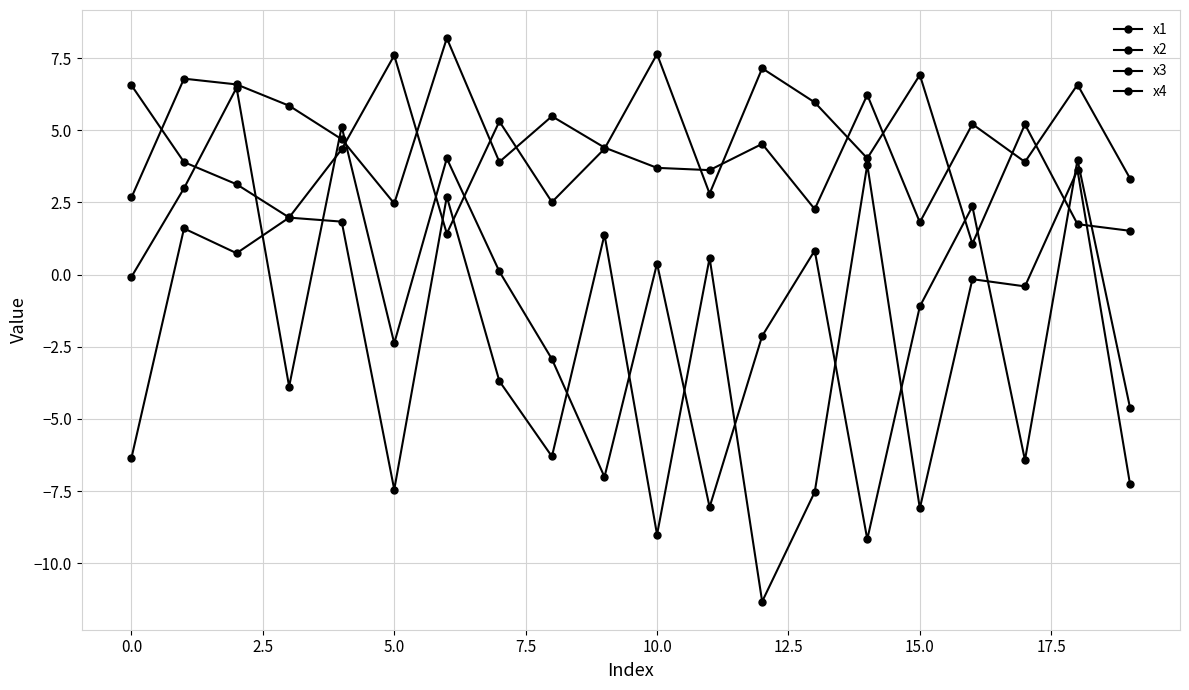

How many lines are shown in the chart?

4